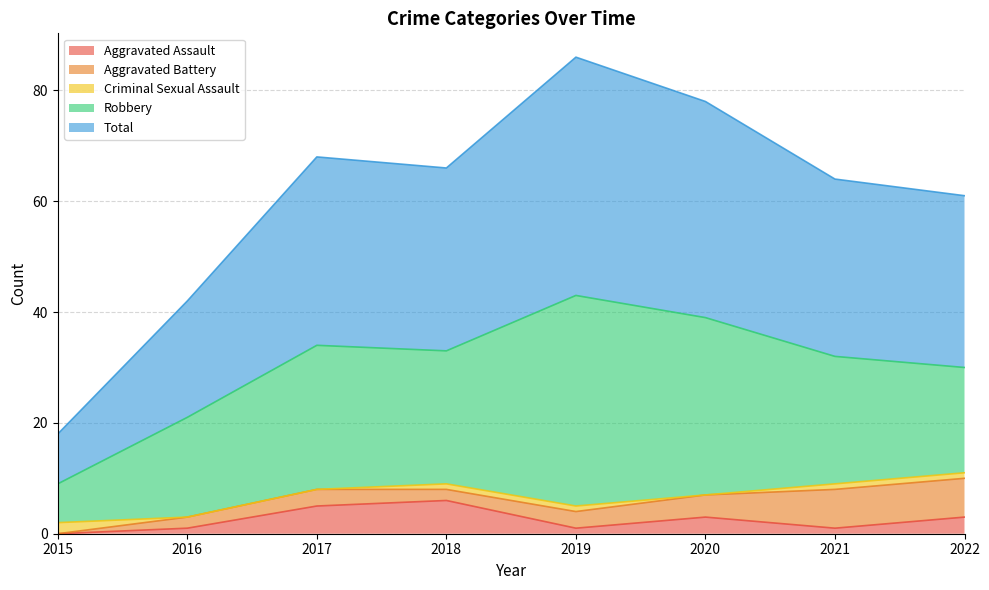

How many times do Aggravated Battery and Criminal Sexual Assault cross each other?

1